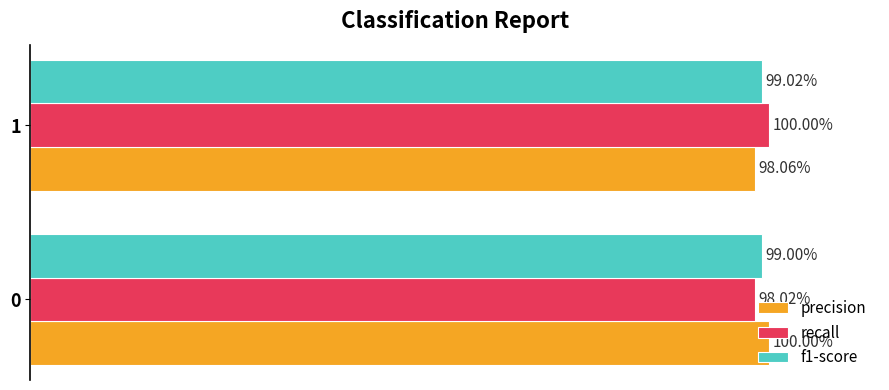

What are all the series names shown in the legend?

precision, recall, f1-score